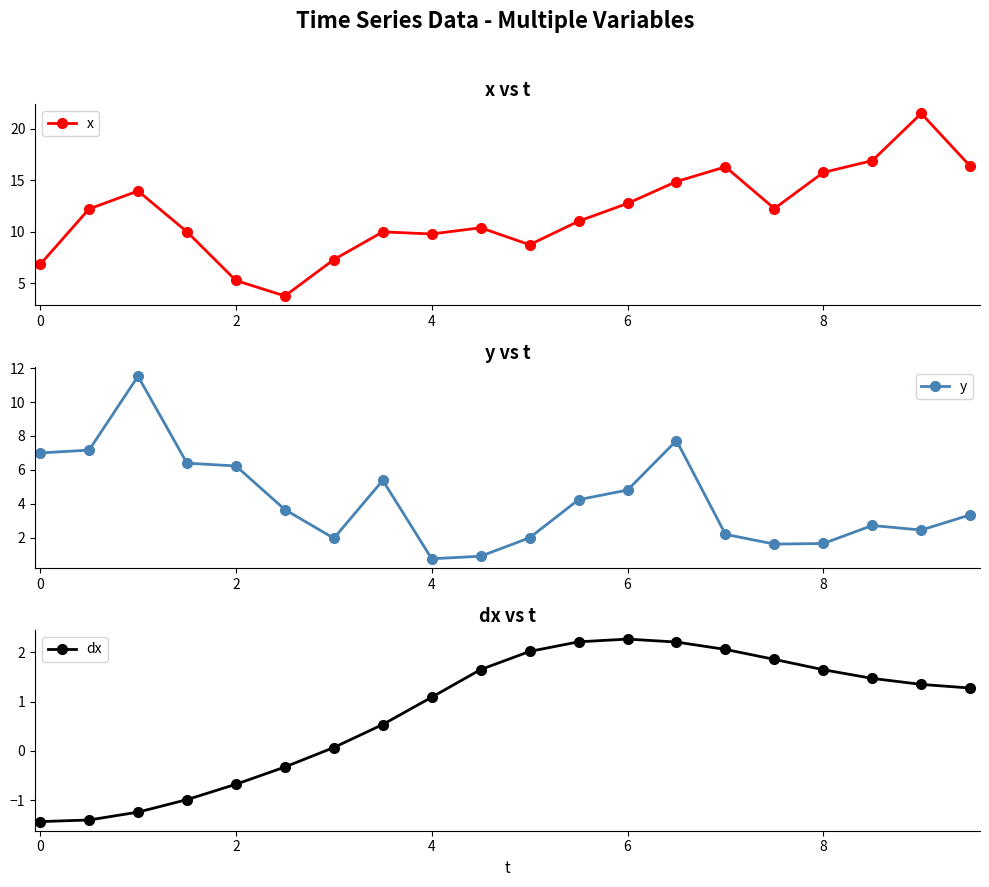

What is the difference between the maximum and minimum values in the dx series?

3.7